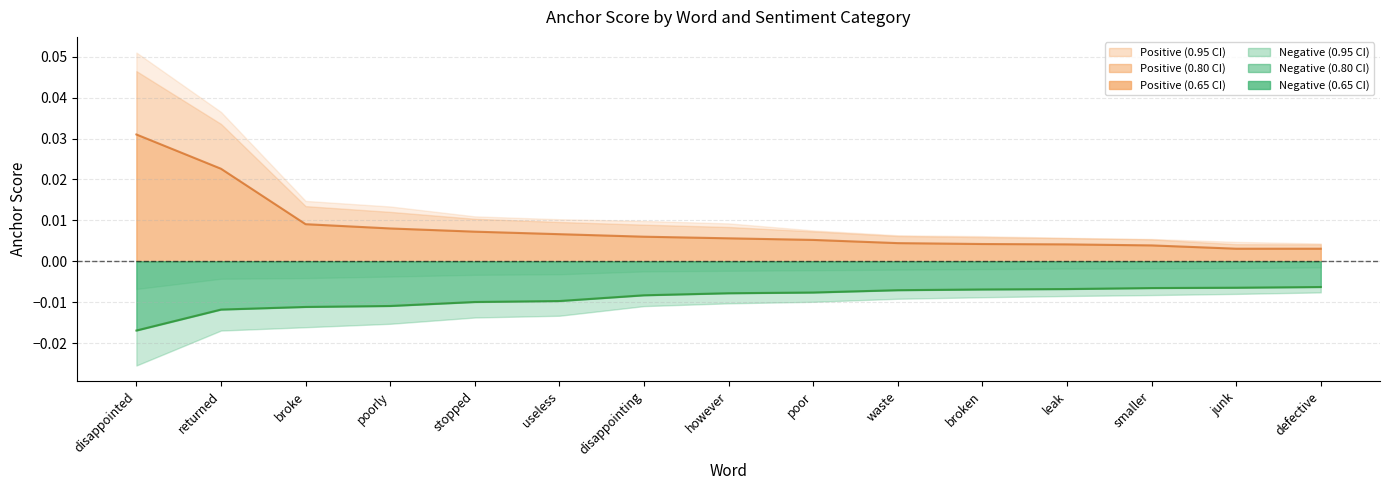

How many series are shown in this chart?

6